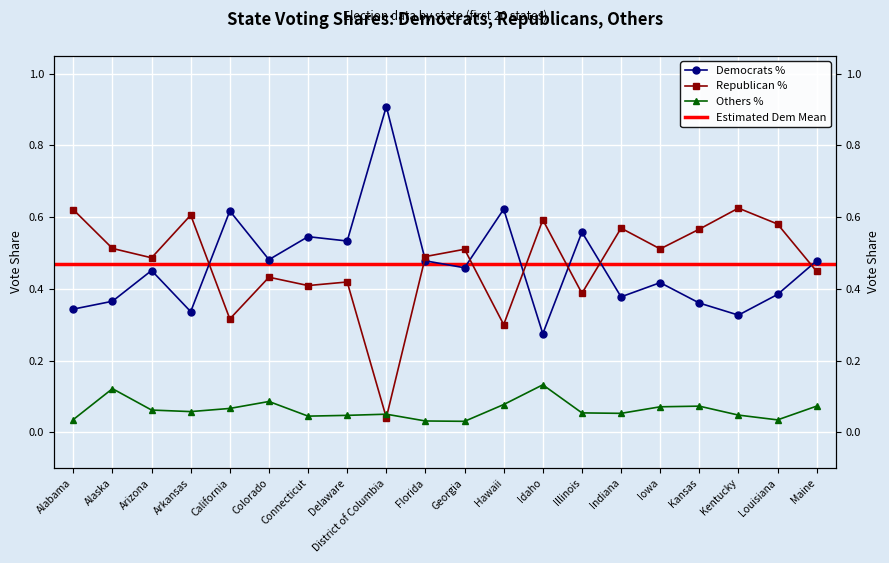

At which label is Others % closest to 0?

Georgia